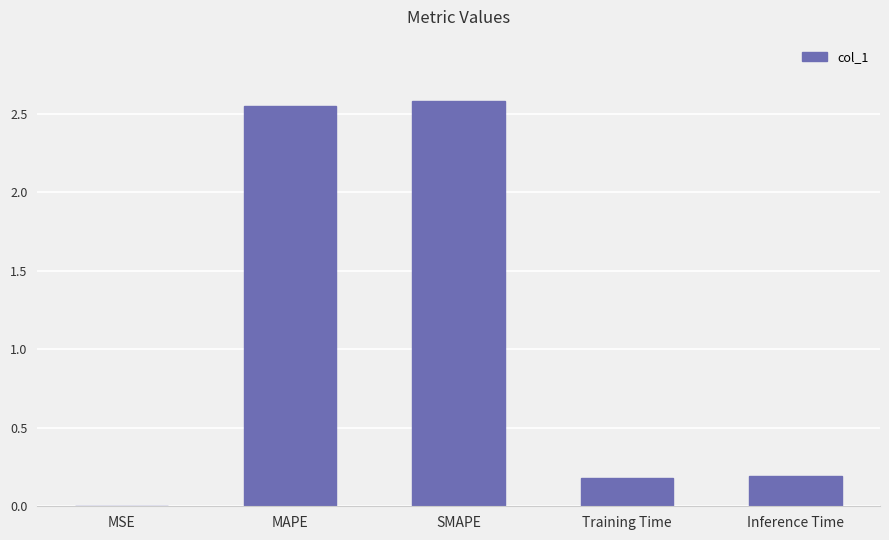

Is it true that the value at Inference Time is 0.2?

True